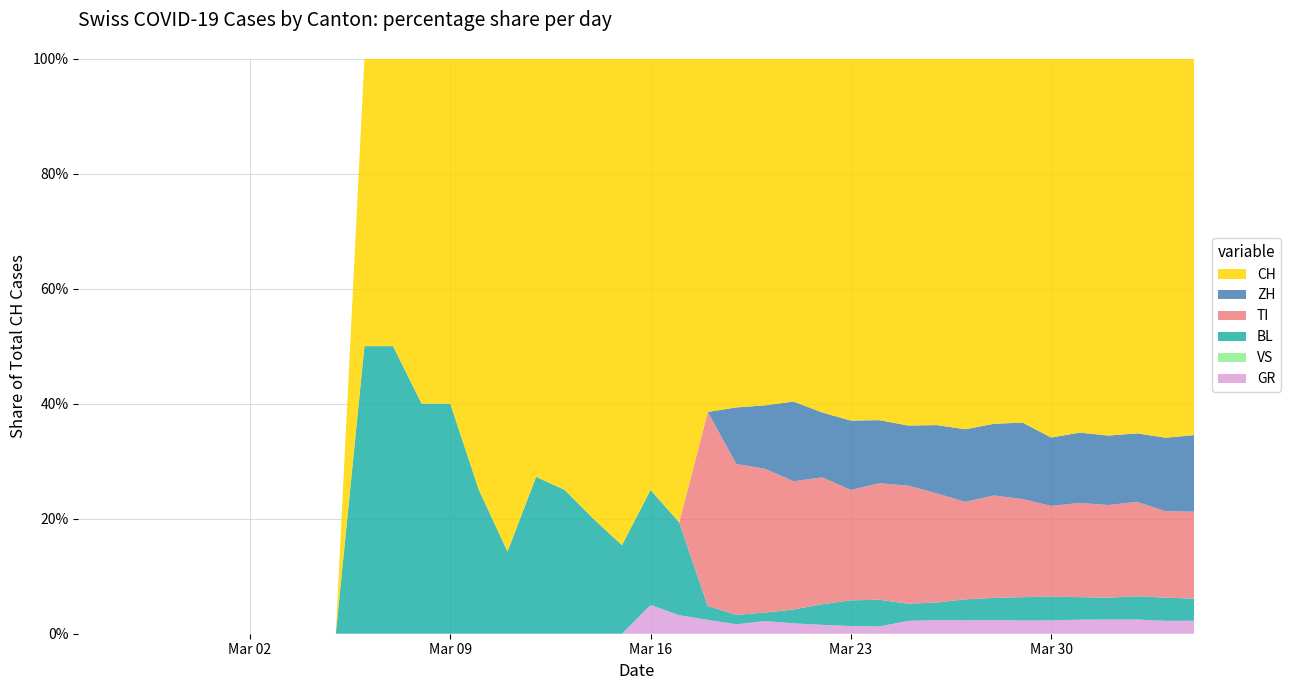

Reading left to right, transcribe all the data shown in this chart.

GR: 0	0	0	0	0	0	0	0	0	0	0	0	0	0	0	0	0	0	0	0	1	1	2	2	3	3	3	3	3	6	7	7	8	8	9	10	11	11	10	10
VS: 0	0	0	0	0	0	0	0	0	0	0	0	0	0	0	0	0	0	0	0	0	0	0	0	0	0	0	0	0	0	0	0	0	0	0	0	0	0	0	0
BL: 0	0	0	0	0	0	0	0	0	0	2	2	2	4	1	1	3	3	2	2	4	5	2	2	2	4	7	10	11	8	9	11	13	14	16	16	17	18	18	17
TI: 0	0	0	0	0	0	0	0	0	0	0	0	0	0	0	0	0	0	0	0	0	0	28	32	34	37	43	43	48	55	56	51	60	59	61	67	72	73	67	67
ZH: 0	0	0	0	0	0	0	0	0	0	0	0	0	0	0	0	0	0	0	0	0	0	0	12	15	23	22	27	26	28	35	38	42	46	46	50	54	53	57	59
CH: 0	0	0	0	0	0	0	0	0	0	2	2	3	6	3	6	8	9	8	11	15	25	51	74	82	99	120	141	149	171	188	194	214	219	255	266	293	290	294	290